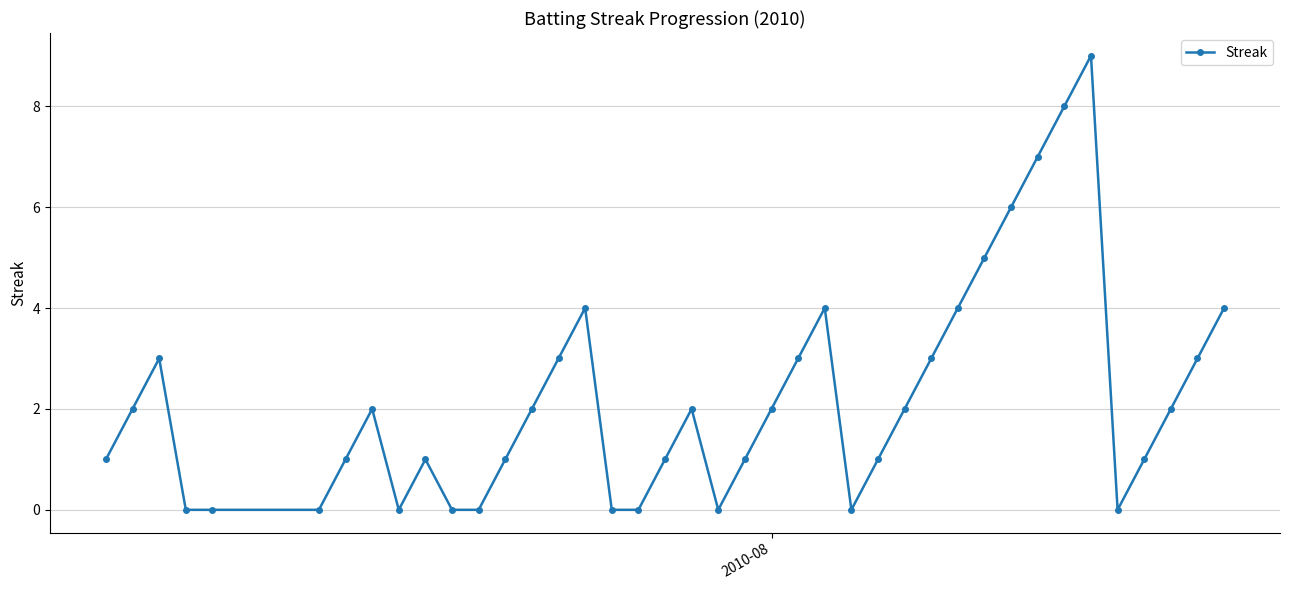

What is the difference between the second highest and minimum values?

8